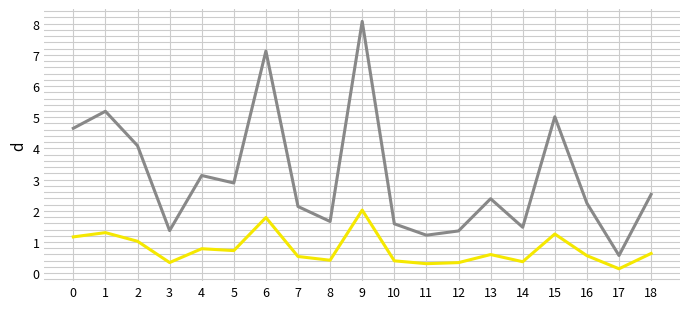

What is the maximum value shown in the chart?

8.1